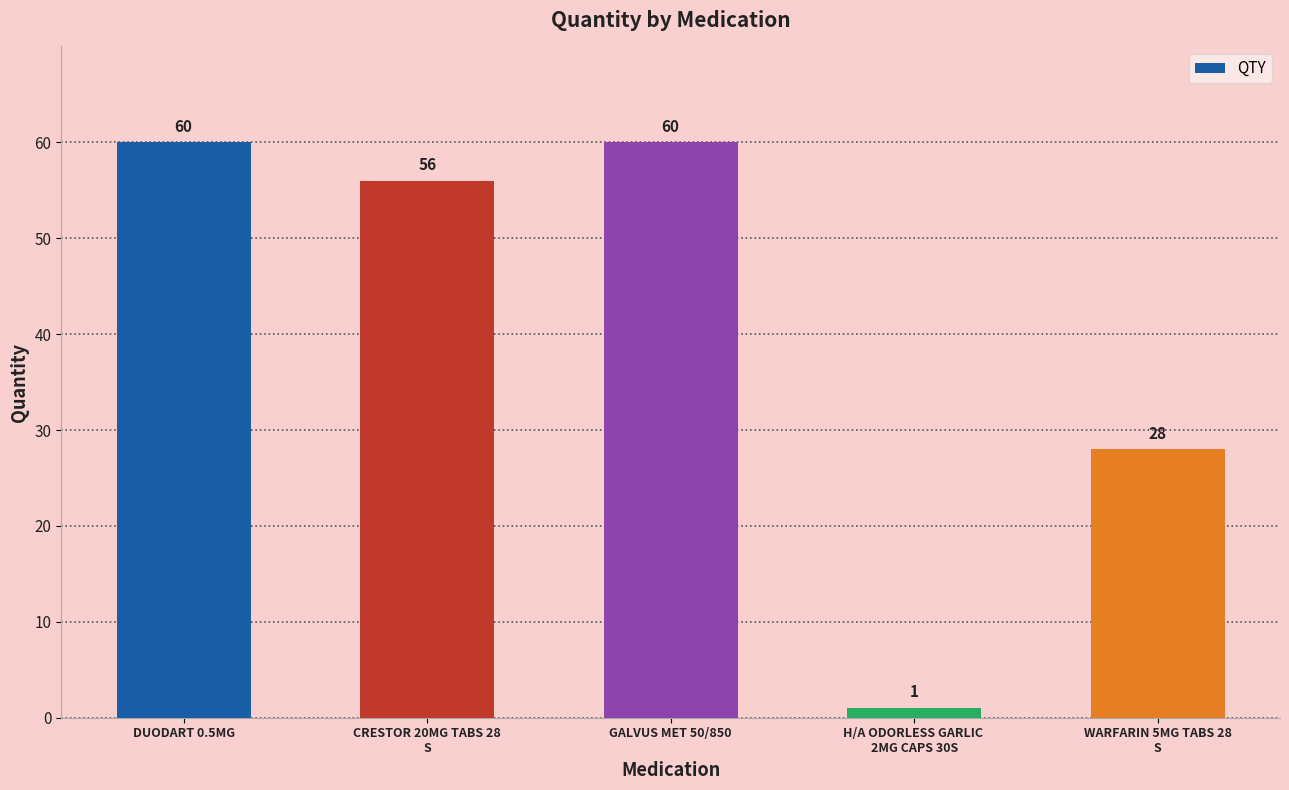

What is the greatest value displayed?

60